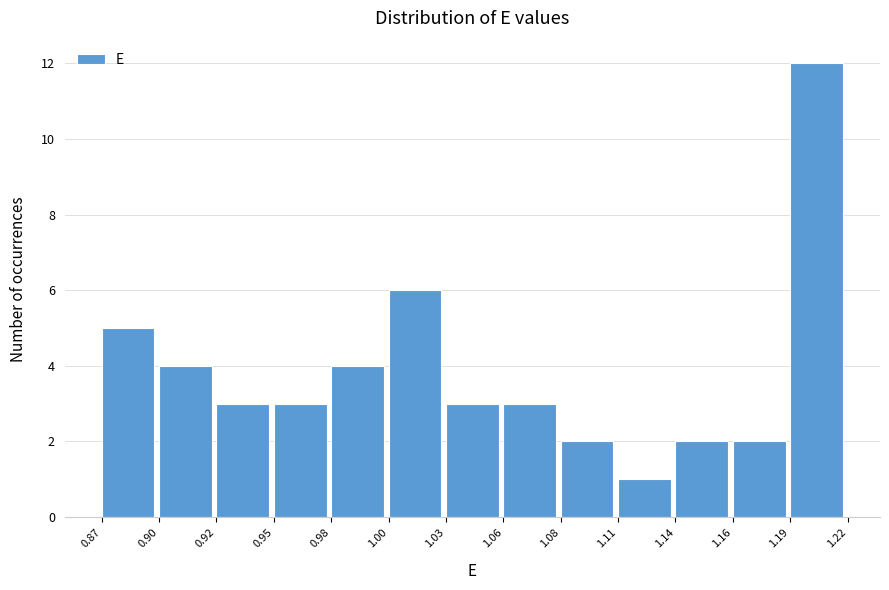

Reading left to right, list all the values displayed in this chart.

0.87=5	0.90=4	0.92=3	0.95=3	0.98=4	1.00=6	1.03=3	1.06=3	1.08=2	1.11=1	1.14=2	1.16=2	1.19=12